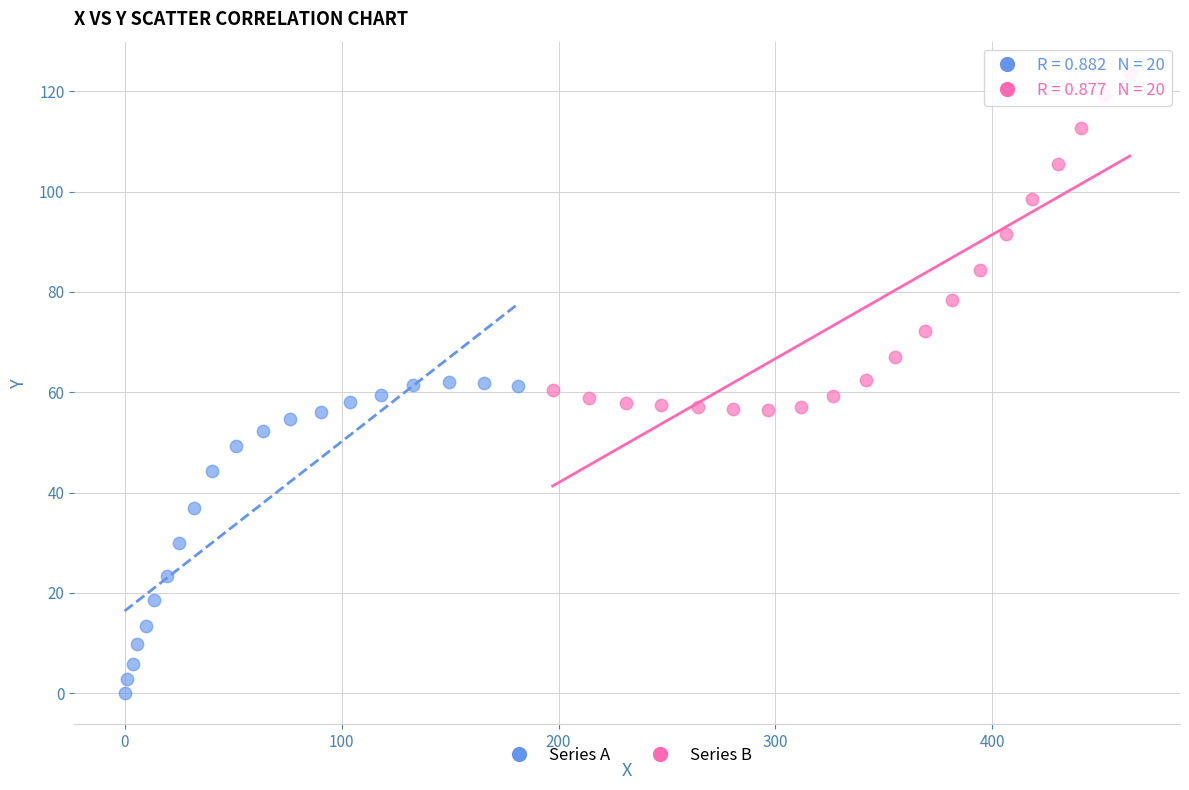

What are all the series names shown in the legend?

Series A, Series B